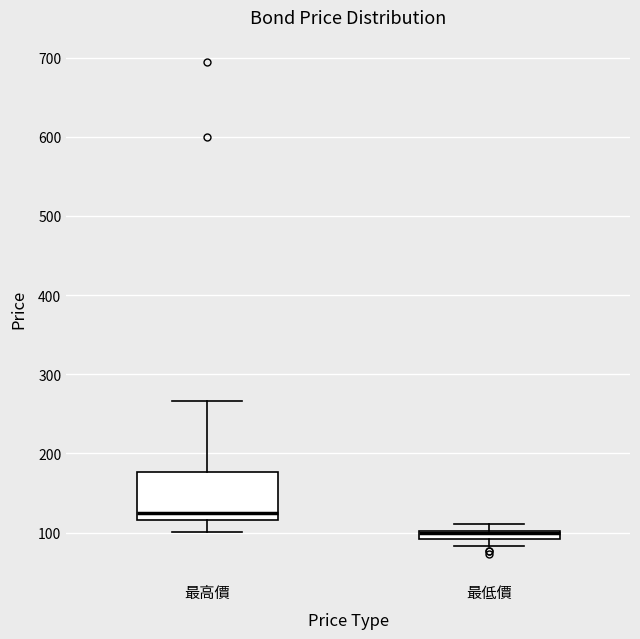

Comparing the boxes themselves (not the whiskers), which one is the tallest?

最高價